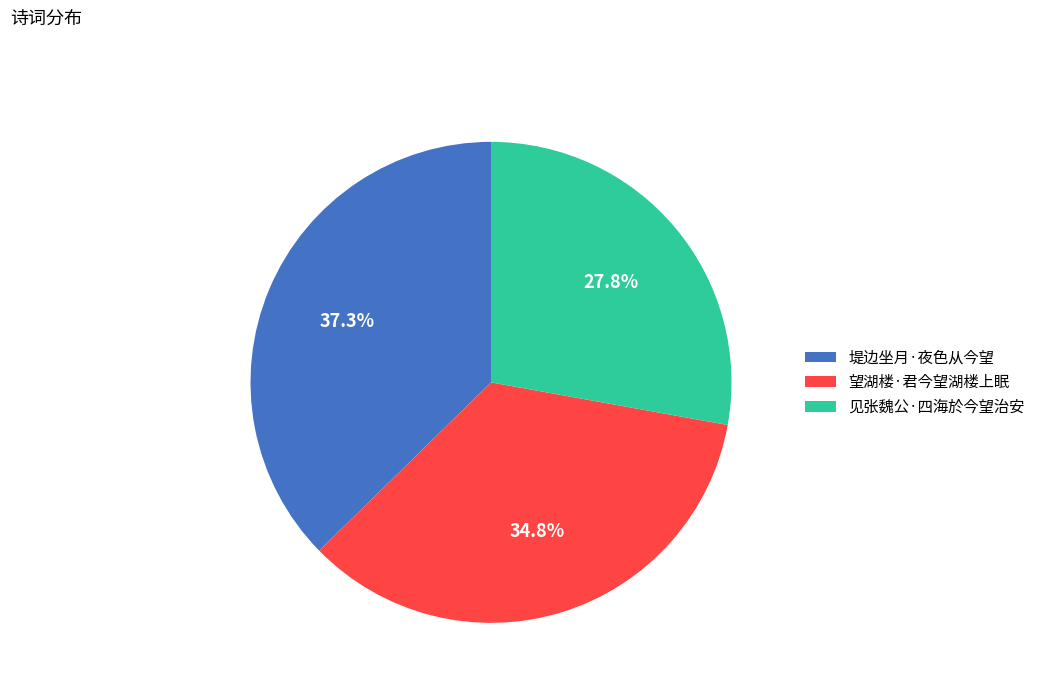

Count the number of slices in the pie.

3